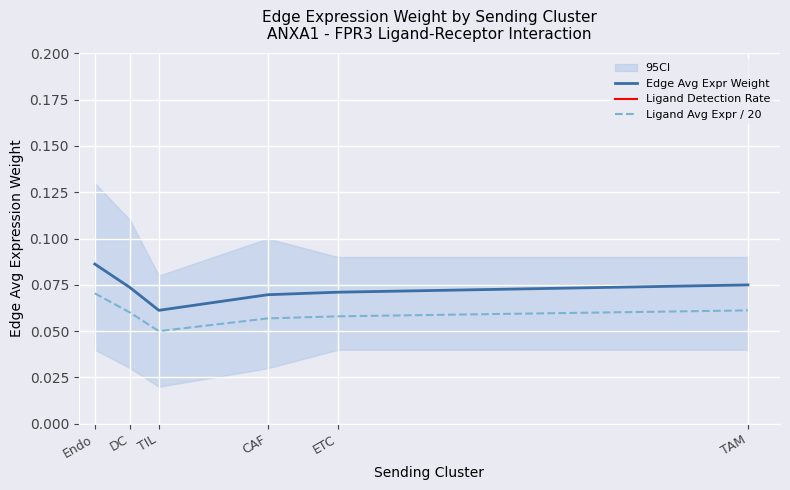

Is it true that Ligand Detection Rate equals 0.3 at CAF?

False